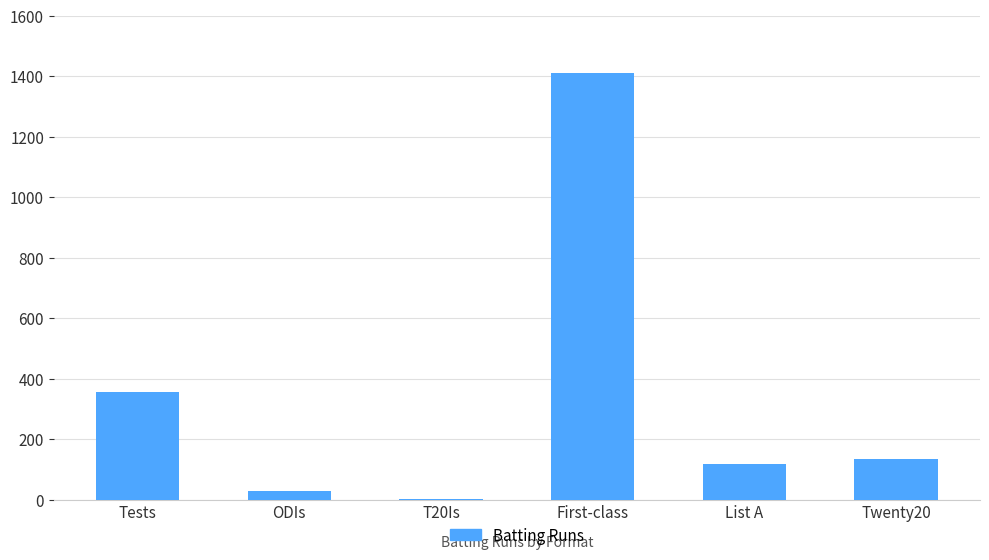

Read the value at List A.

119